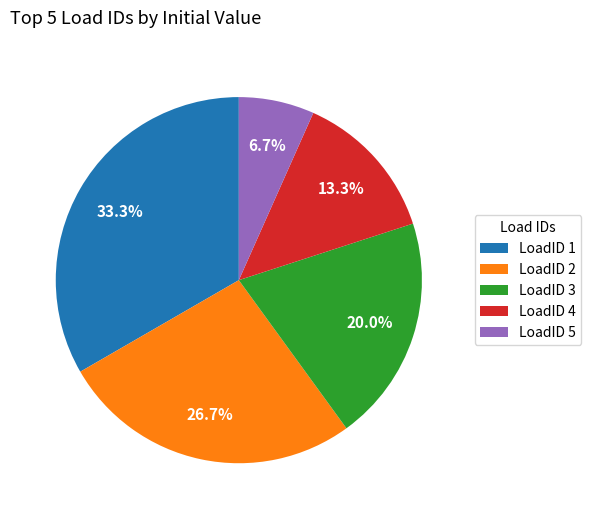

To the nearest percent, what is the combined percentage of LoadID 5 and LoadID 4?

20%